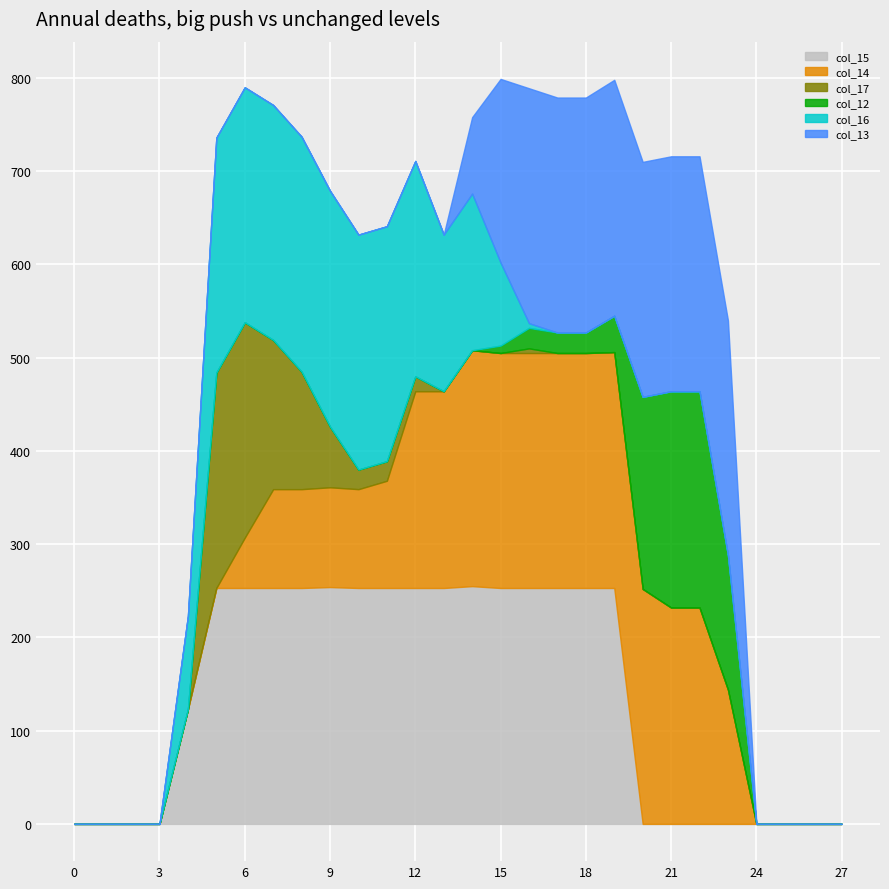

How many lines are shown in the chart?

6